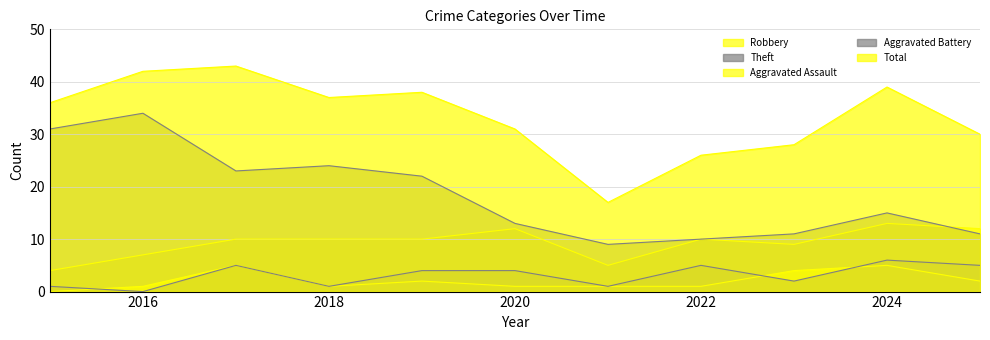

What is the difference between the highest and lowest values at 2020?

30